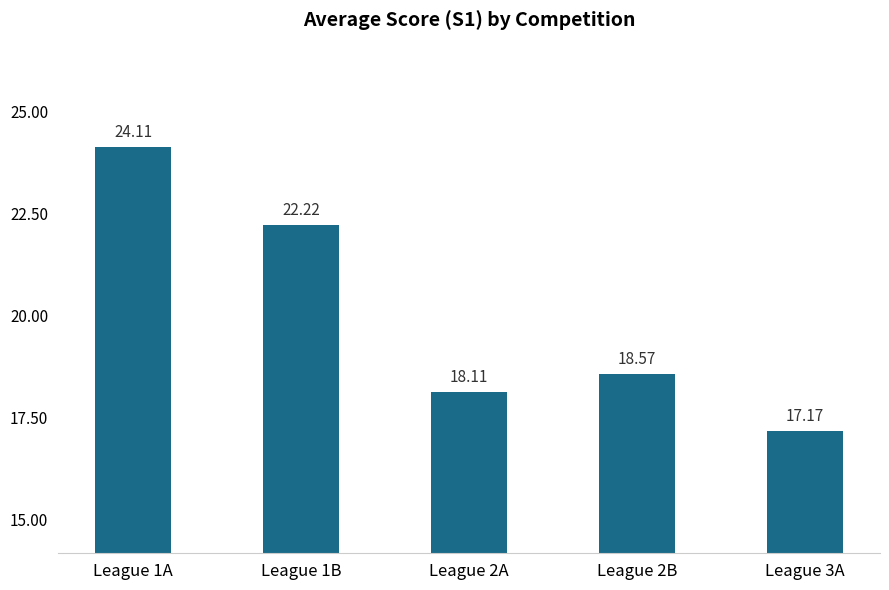

Rank the categories by value from highest to lowest.

League 1A, League 1B, League 2B, League 2A, League 3A